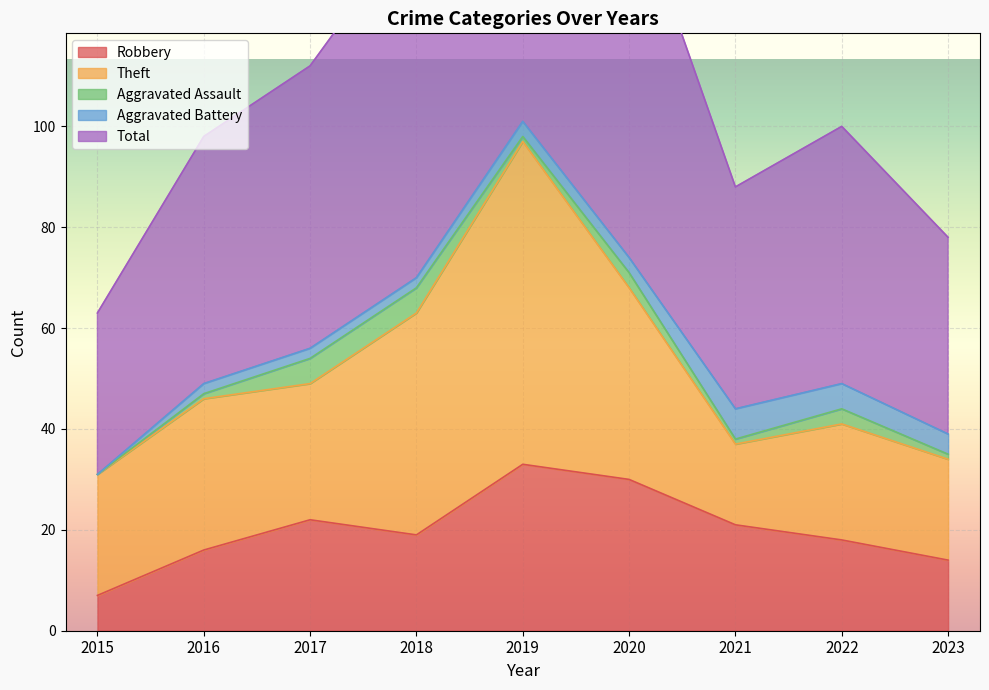

True or false: Aggravated Battery and Theft cross at least once.

False